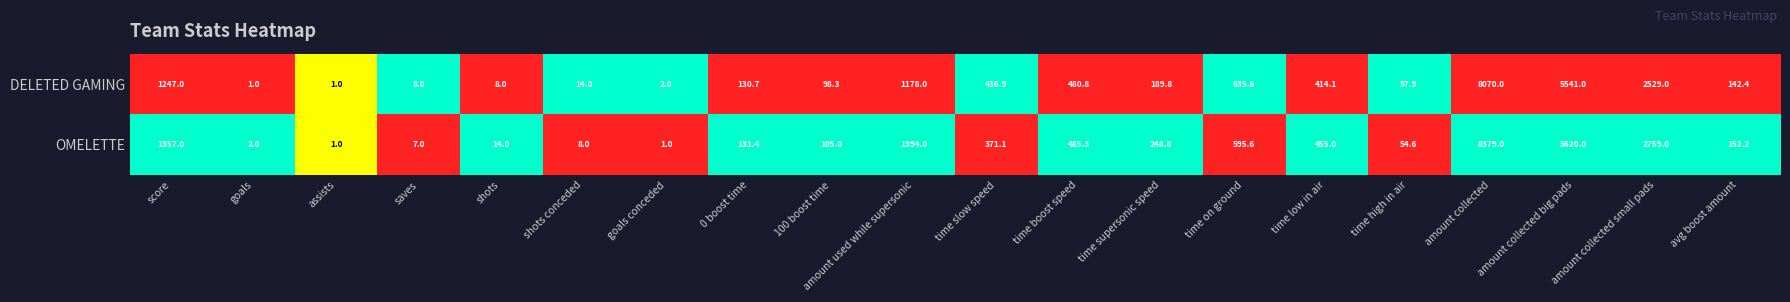

How many values in the DELETED GAMING series are below 189?

10